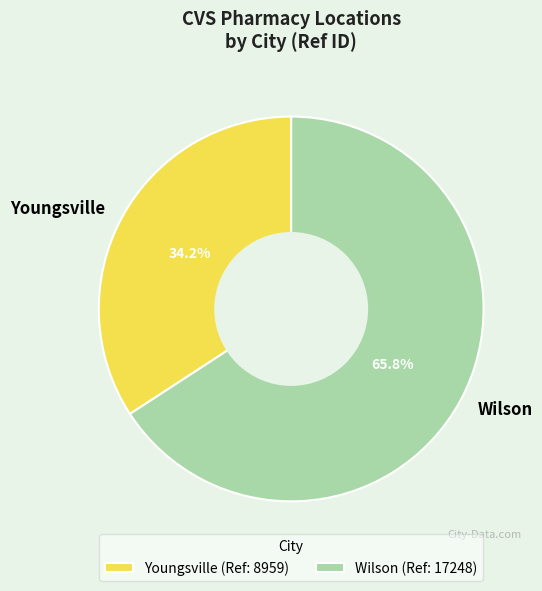

How many segments does this pie chart have?

2